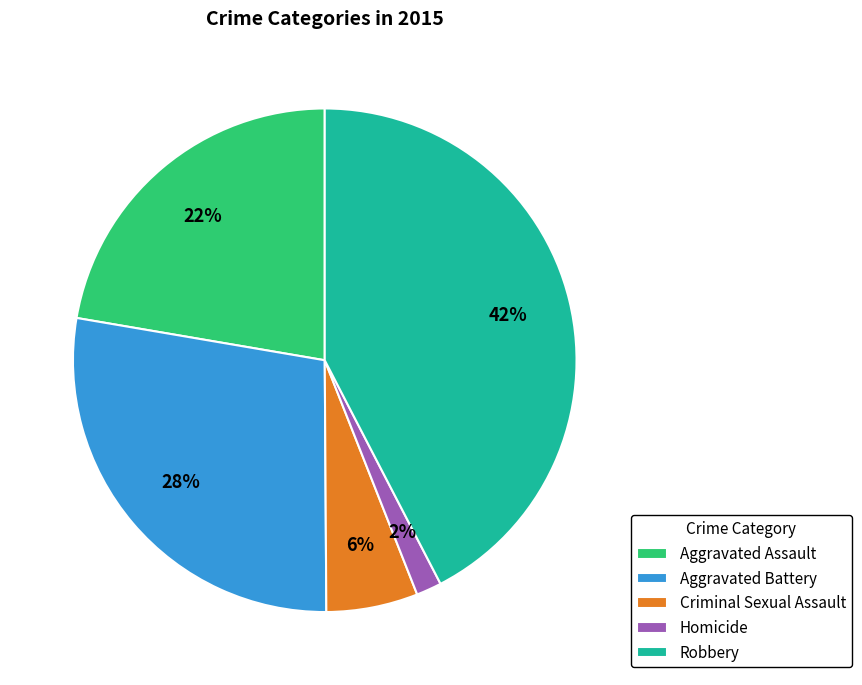

Does Homicide represent more than half of the total?

No